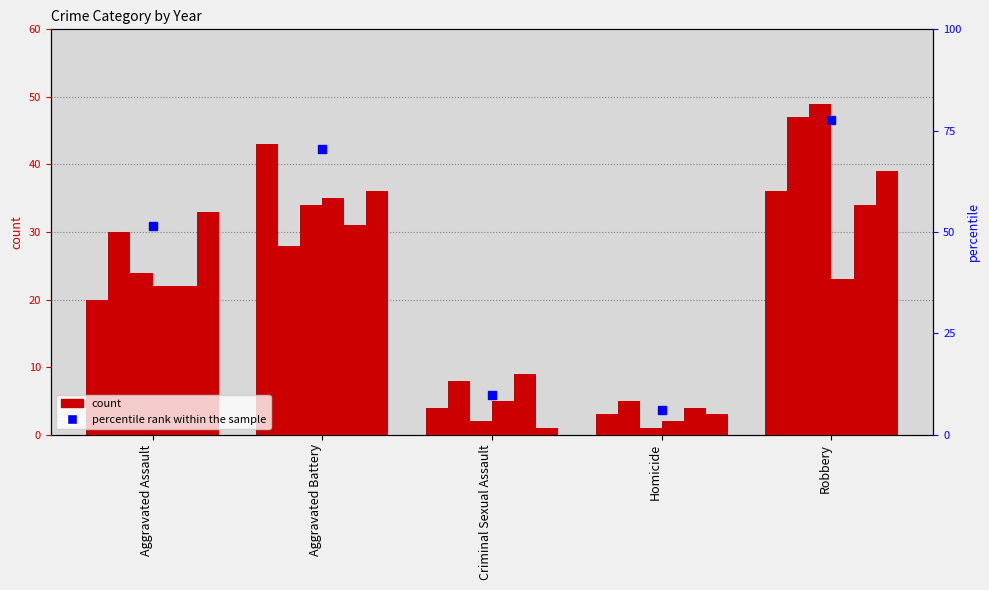

How many bars are there in each group?

6